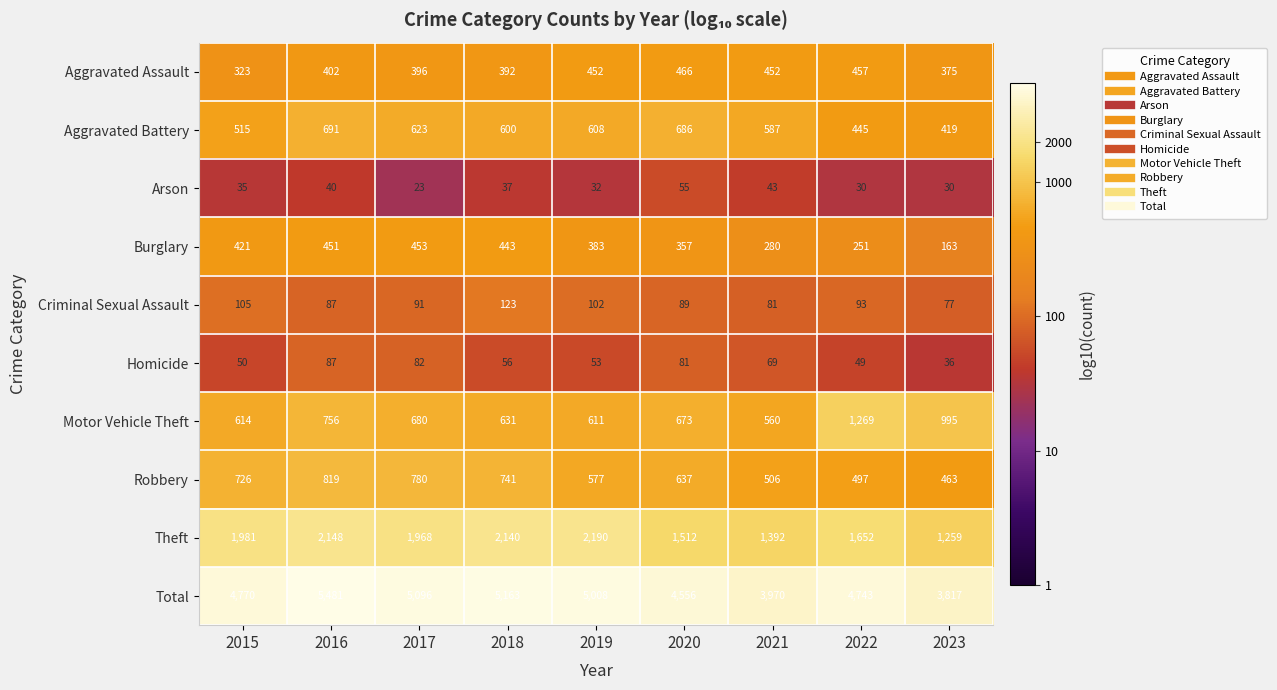

At 2015, list the series in order from smallest to largest.

Arson, Homicide, Criminal Sexual Assault, Aggravated Assault, Burglary, Aggravated Battery, Motor Vehicle Theft, Robbery, Theft, Total